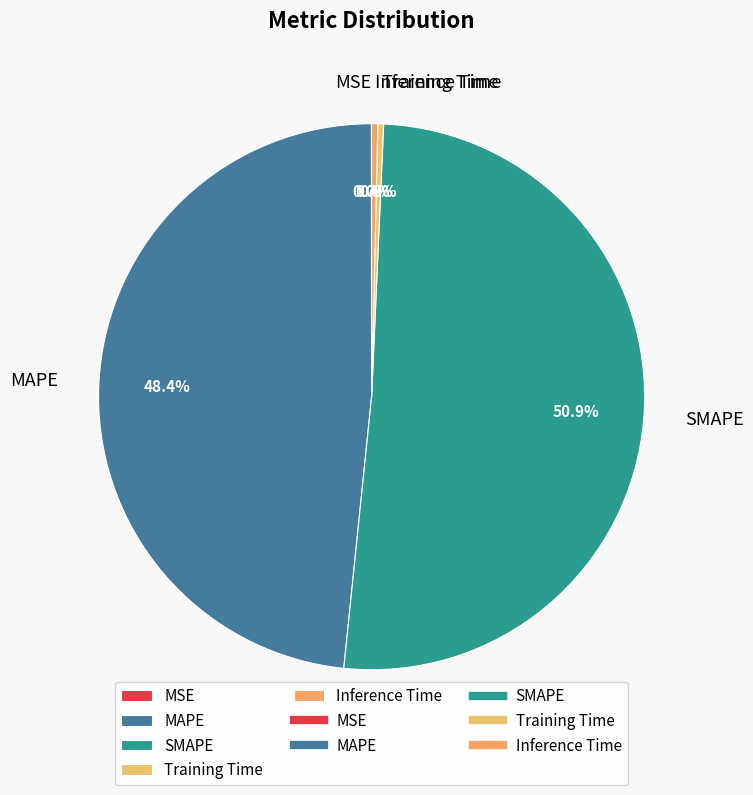

The SMAPE slice represents 51% of the pie. True or false?

True